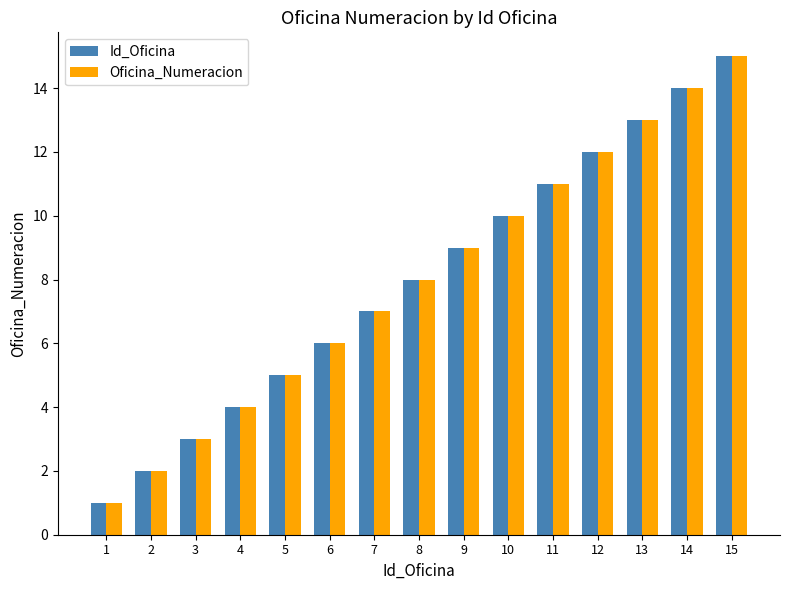

Reading left to right, transcribe all the data shown in this chart.

Id_Oficina: 1=1	2=2	3=3	4=4	5=5	6=6	7=7	8=8	9=9	10=10	11=11	12=12	13=13	14=14	15=15
Oficina_Numeracion: 1=1	2=2	3=3	4=4	5=5	6=6	7=7	8=8	9=9	10=10	11=11	12=12	13=13	14=14	15=15